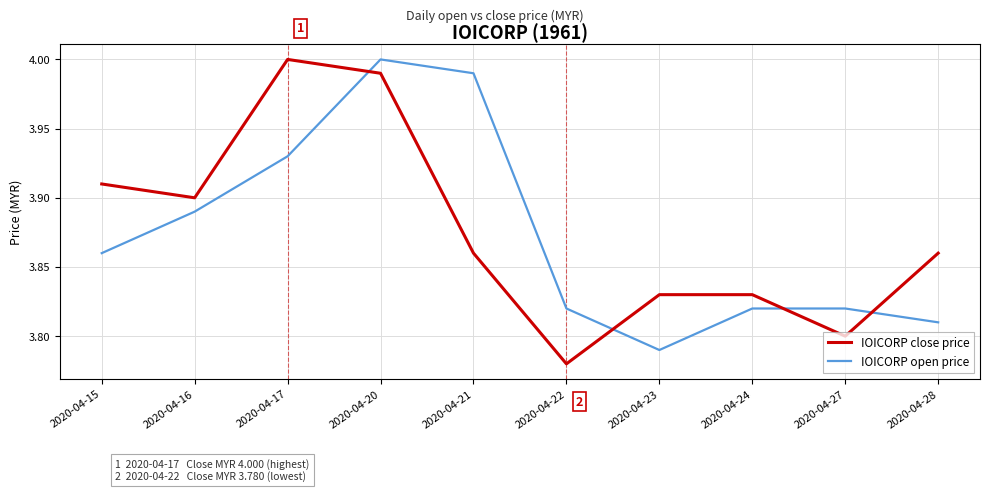

Is the value of IOICORP close price at 2020-04-15 greater than the value of IOICORP open price at 2020-04-27?

Yes